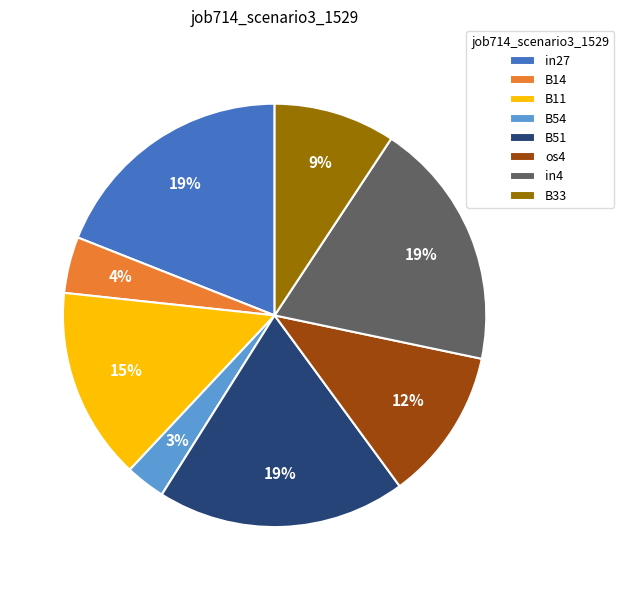

Is there a majority slice in this chart?

No